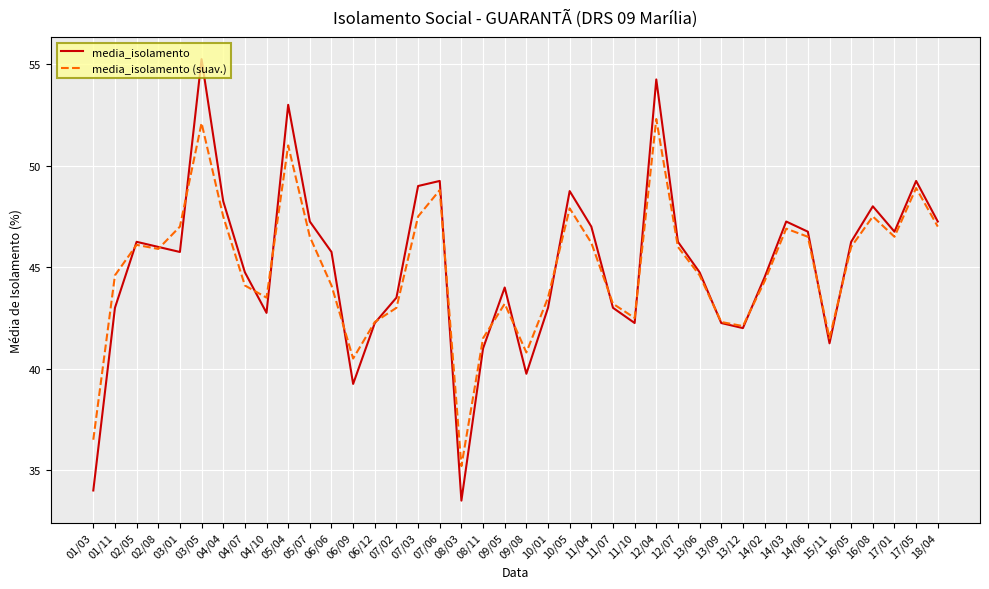

Which series changed the most between 03/01 and 10/01?

media_isolamento (suav.)